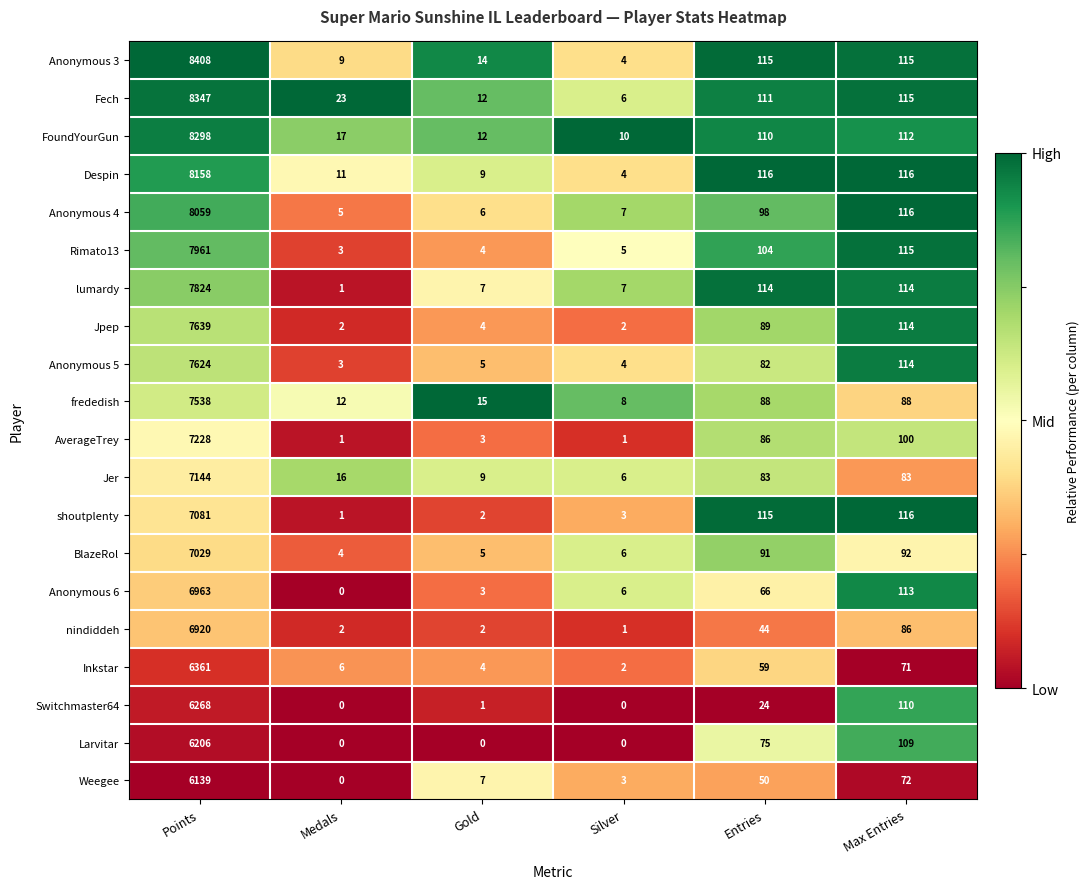

The value of Larvitar at Gold is 0. True or false?

True